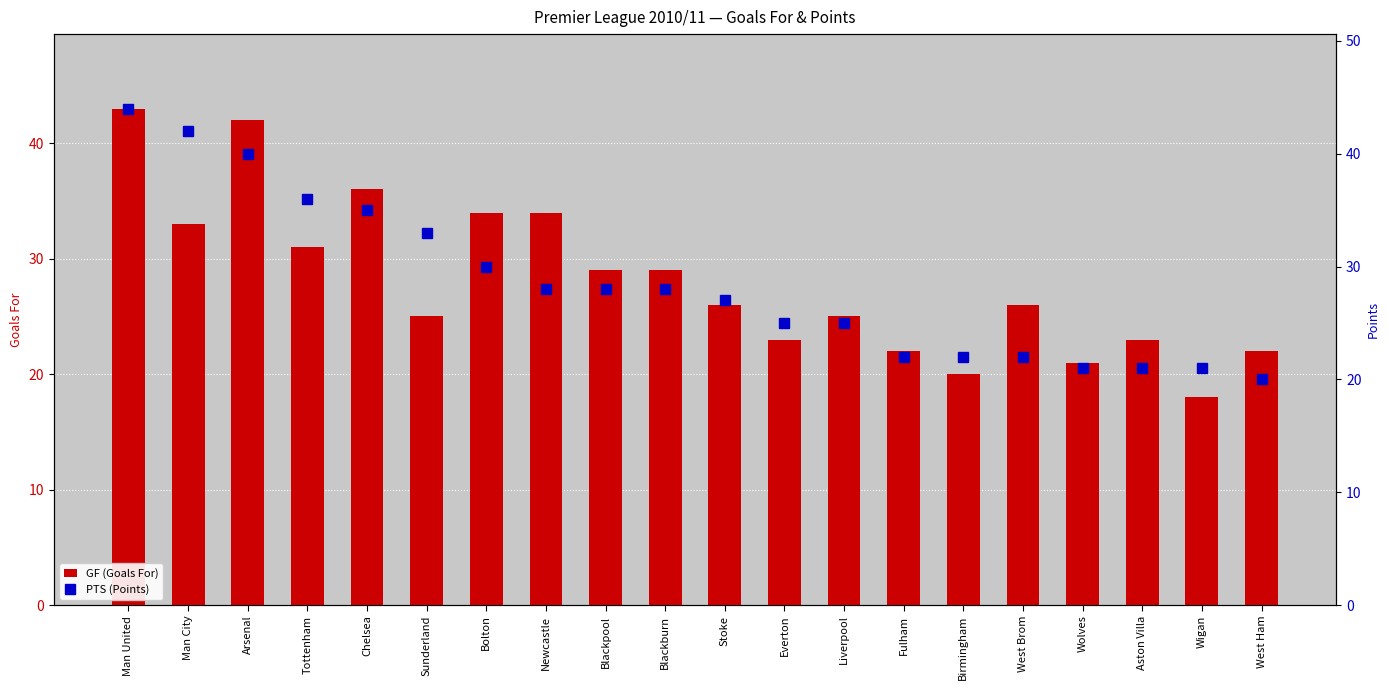

At how many categories does at least one series exceed 27?

10